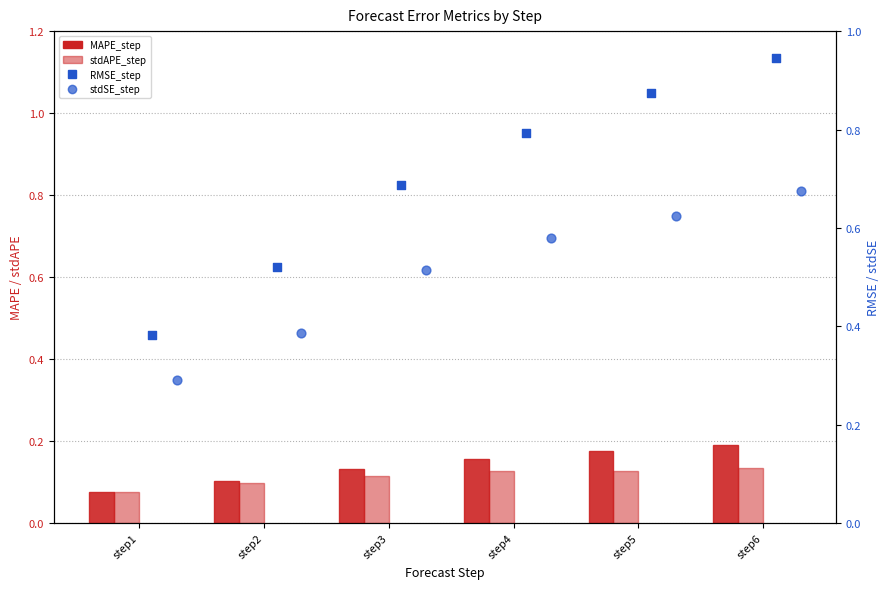

Which series contains the lowest Y value?

RMSE_step_bar